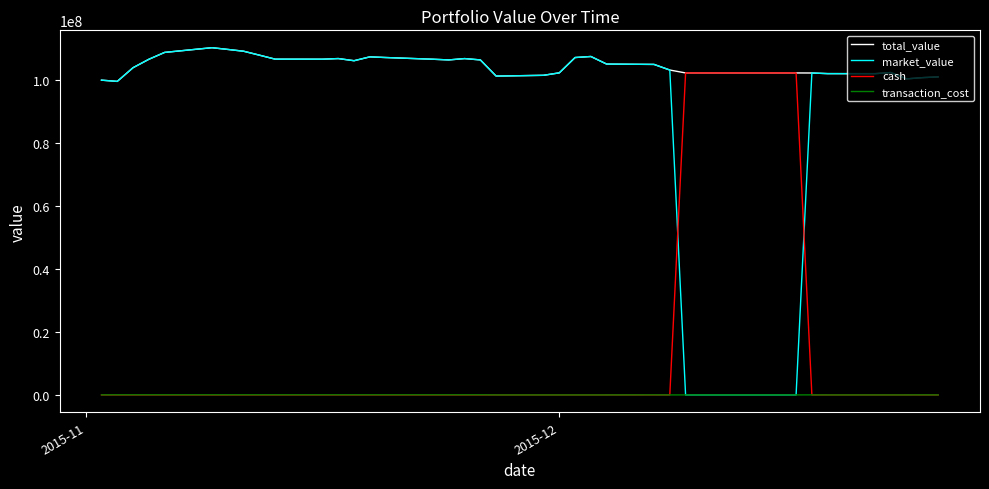

Which series has the largest range (max minus min)?

market_value